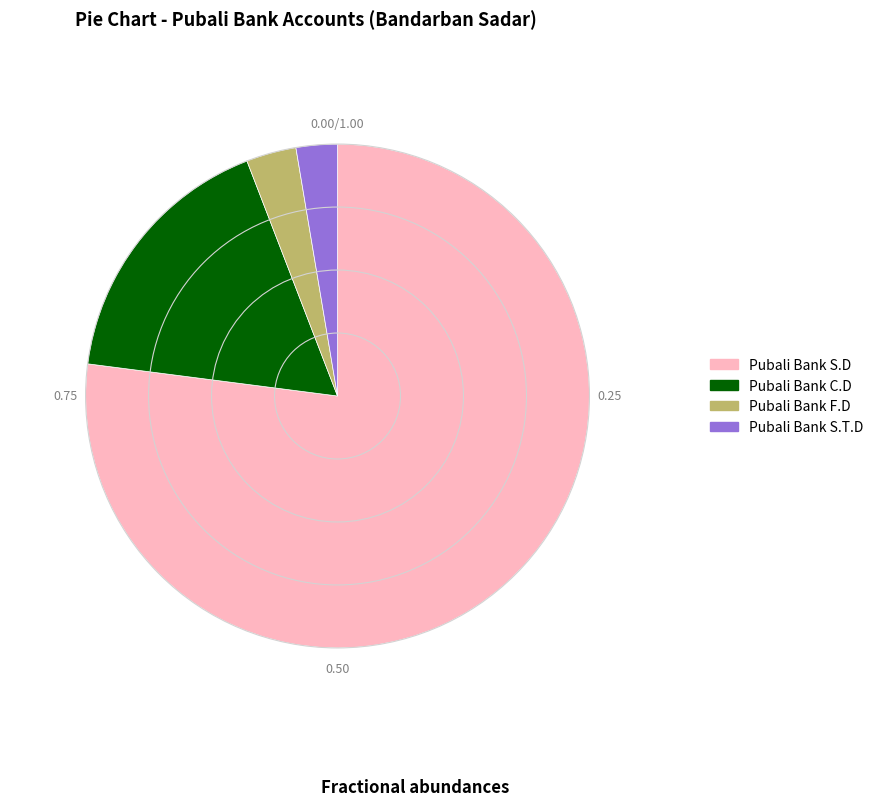

Which slice is the smallest?

Pubali Bank S.T.D